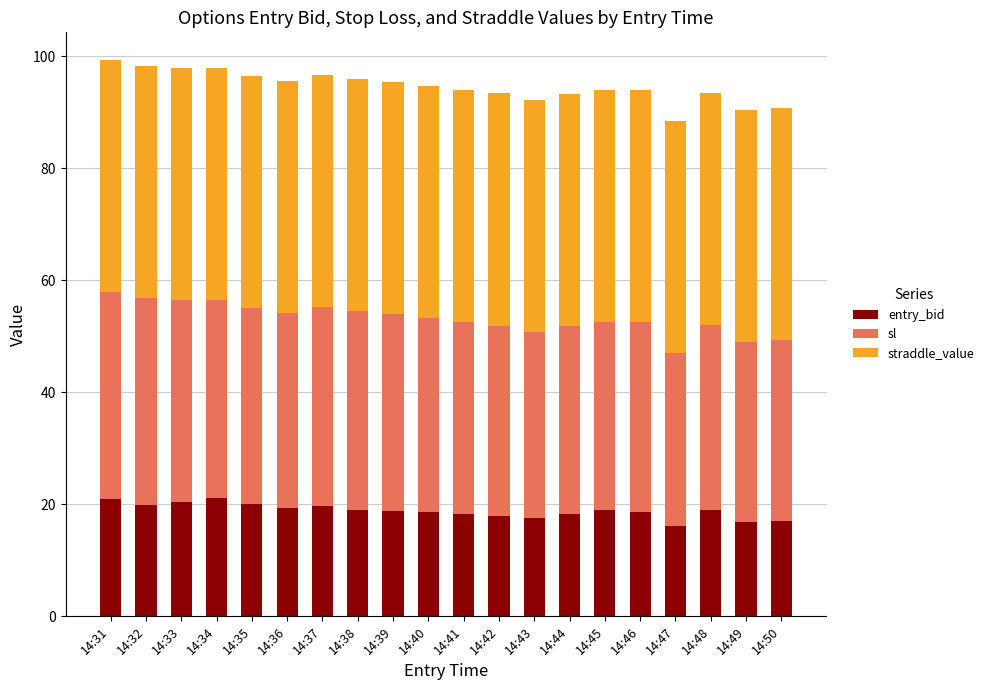

What is the highest value of the entry_bid series?

21.1